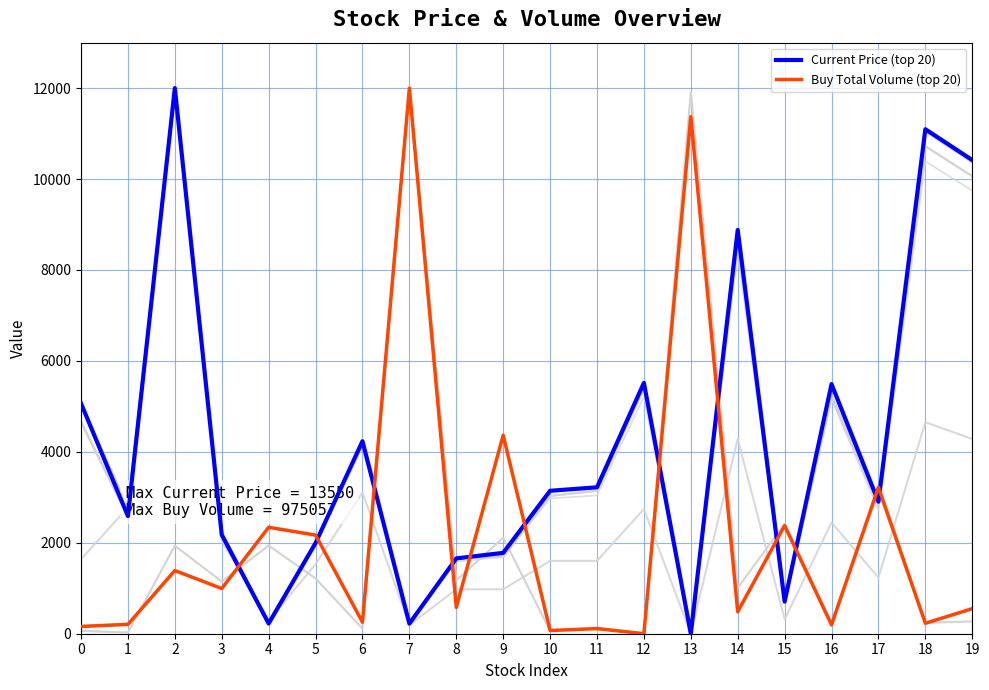

What is the difference between the maximum and minimum values in the Buy Total Volume (top 20) series?

12000.0